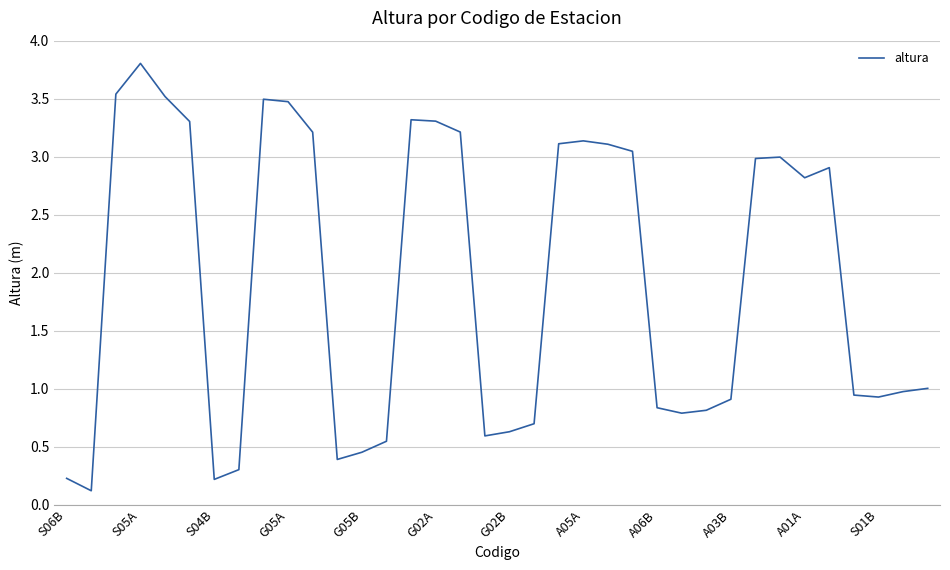

What is the difference between the maximum and minimum values?

3.7